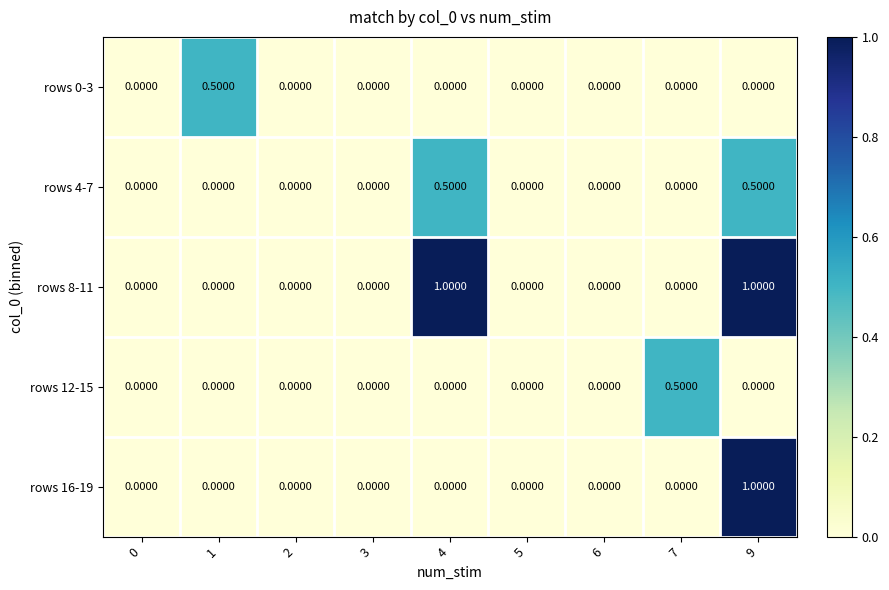

What is the difference between the highest and lowest values at 7?

0.5